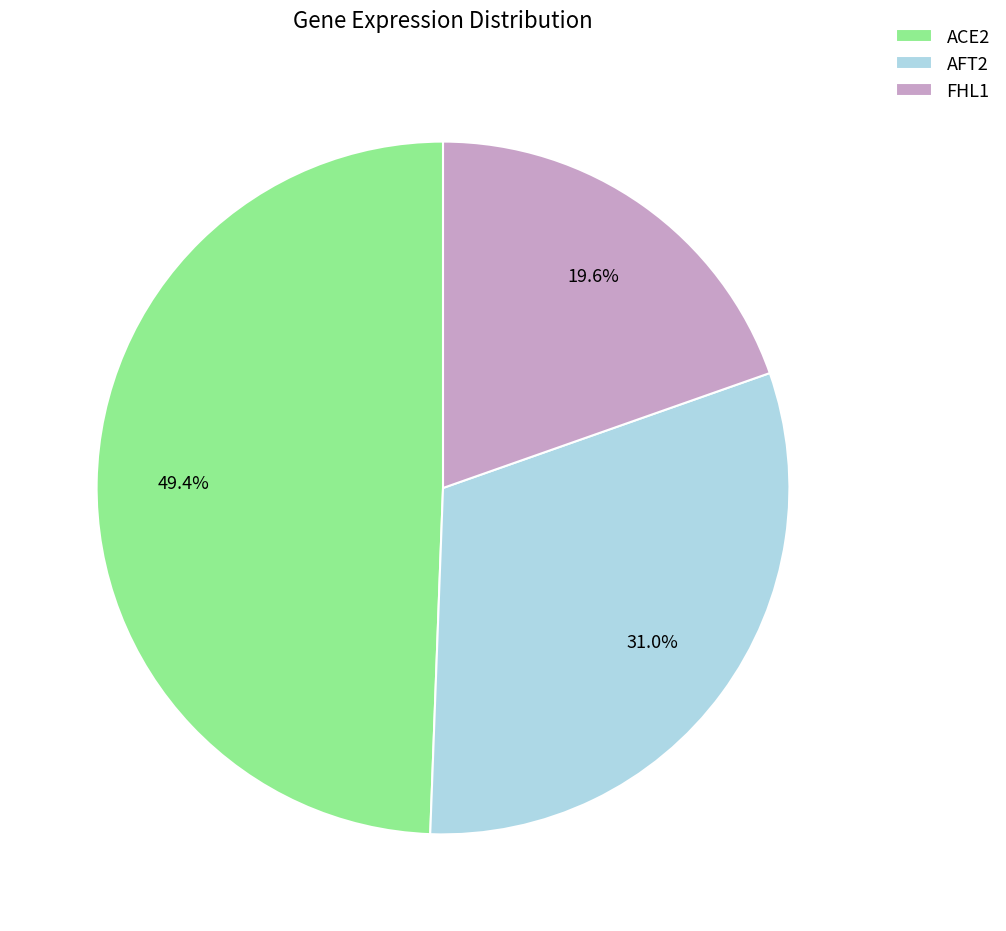

Which slice is the smallest?

FHL1